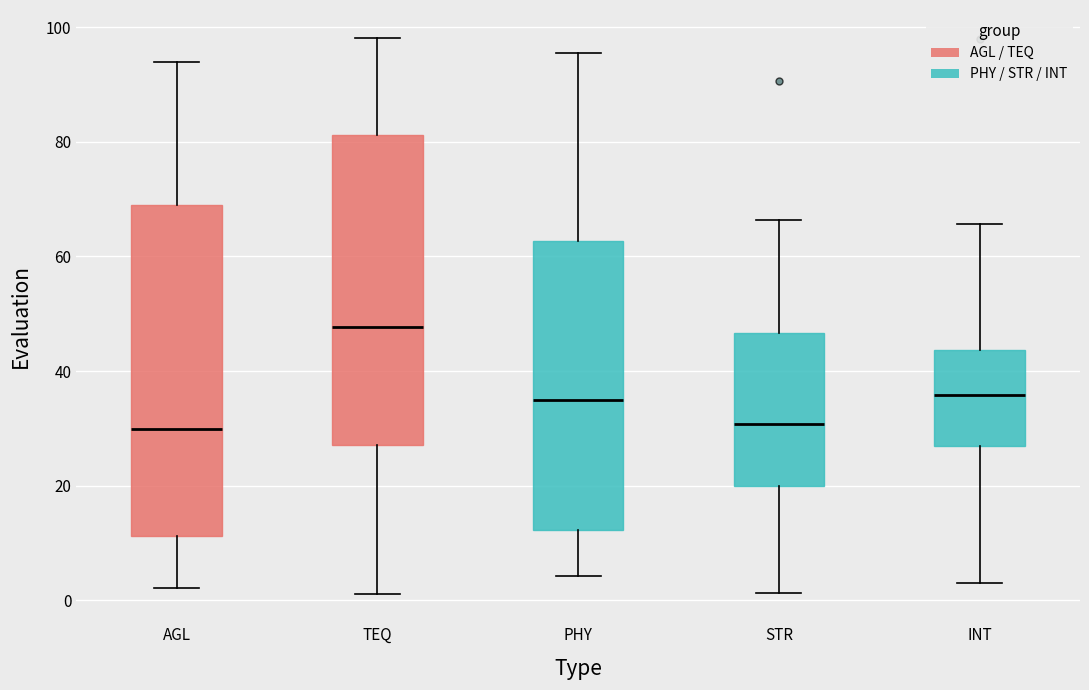

Reading left to right, read every box against the y-axis: the position of its median line, the range the box covers, and the ends of its whiskers. The values are not printed on the chart, so give them approximately, as read against the axis.

AGL: median 30, box 12 to 68, whiskers 2 to 94
TEQ: median 48, box 28 to 82, whiskers 2 to 98
PHY: median 34, box 12 to 62, whiskers 4 to 96
STR: median 30, box 20 to 46, whiskers 2 to 66
INT: median 36, box 26 to 44, whiskers 4 to 66